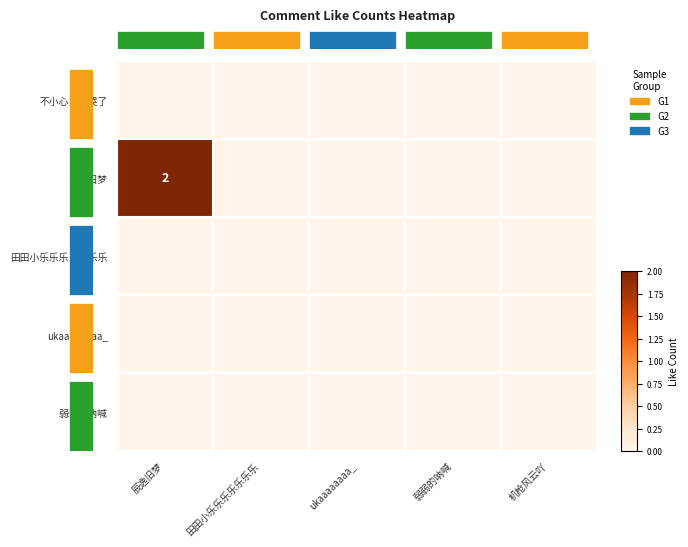

List the labels in order of 田田小乐乐乐乐乐乐乐 value, smallest first.

辰逸旧梦, 田田小乐乐乐乐乐乐乐, ukaaaaaaaa_, 弱弱的呐喊, 机枪风云吖